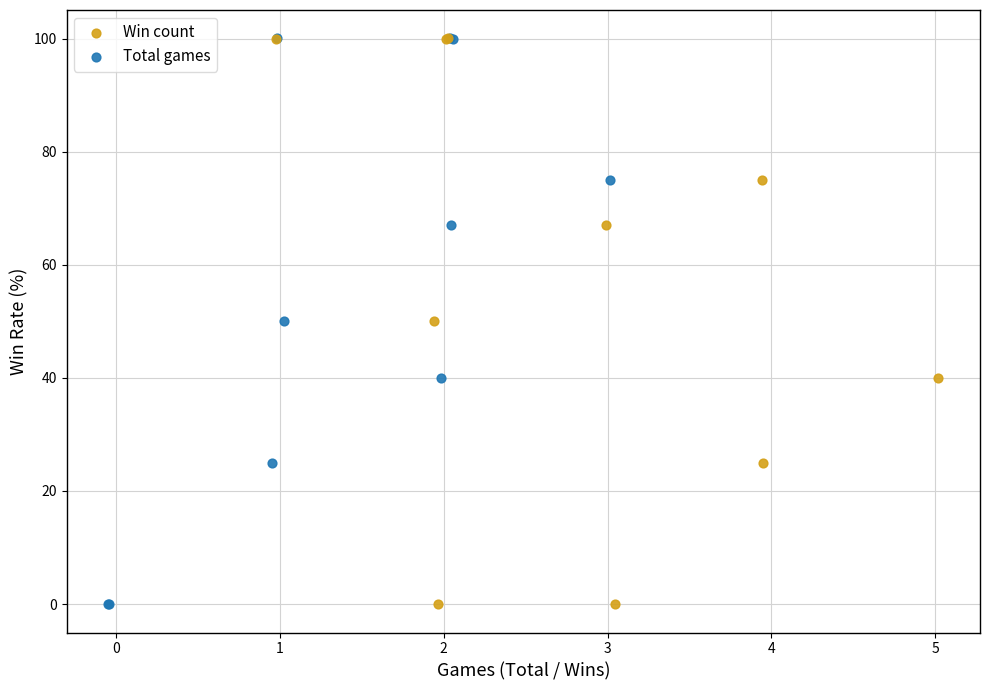

Which series has the widest spread of Y values?

Win count